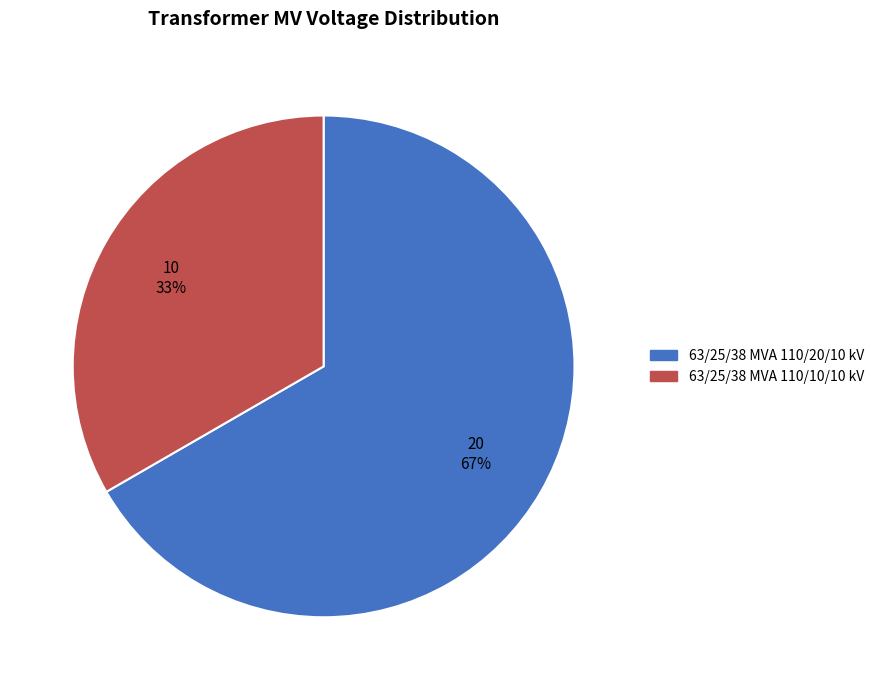

What is the largest slice in the pie chart?

63/25/38 MVA 110/20/10 kV